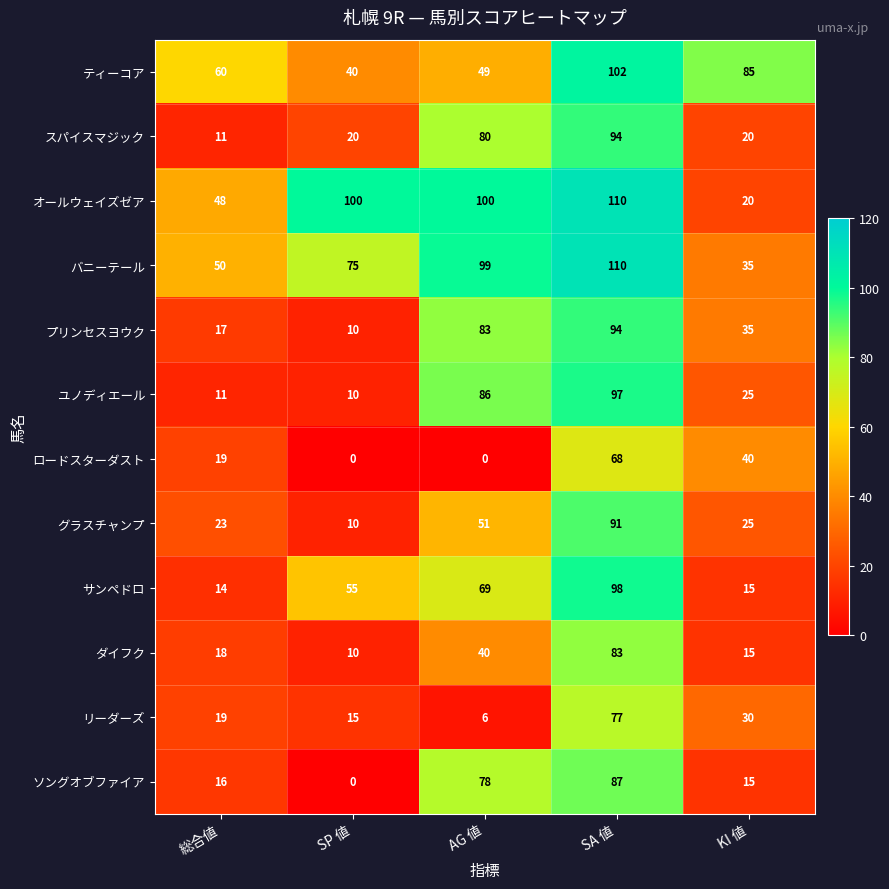

How many ティーコア values are between 49 and 85?

3